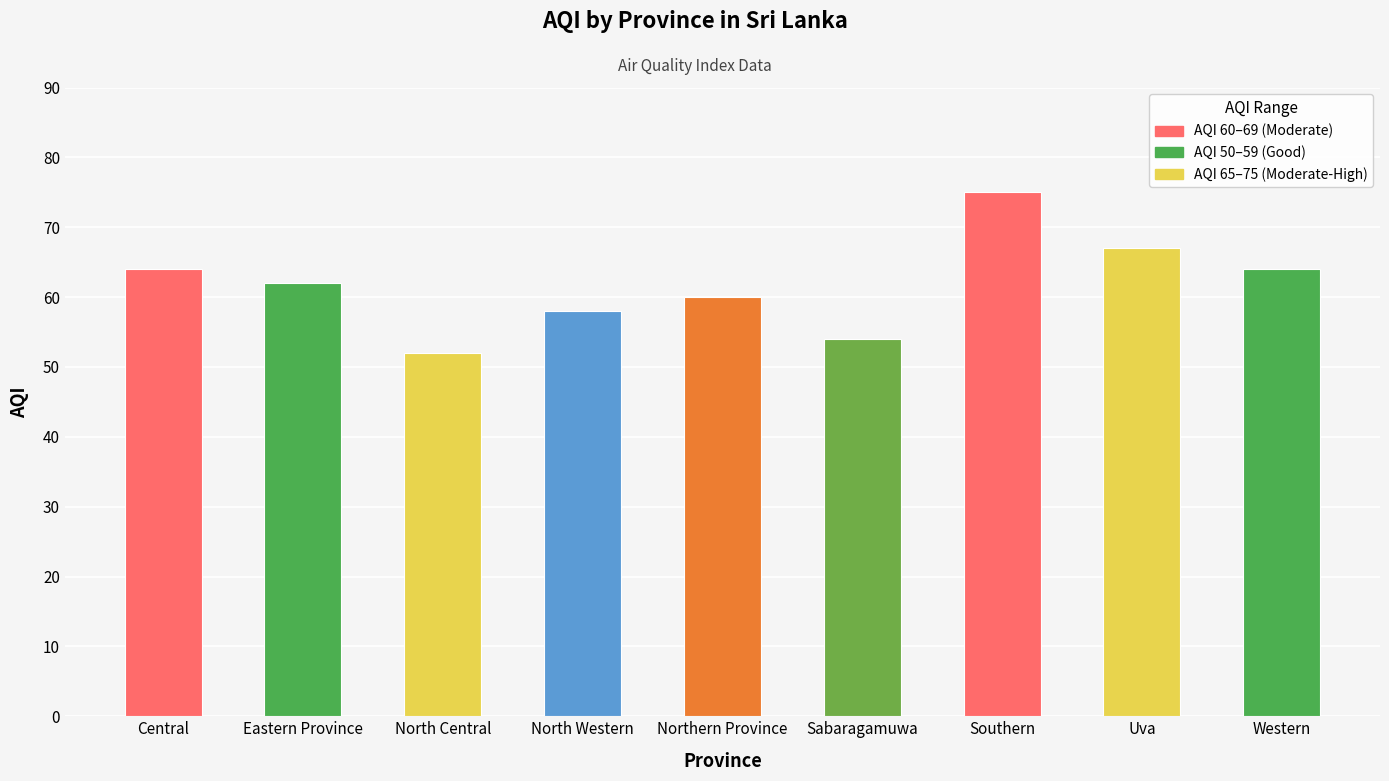

What is the value of the 8th bar from the left?

67